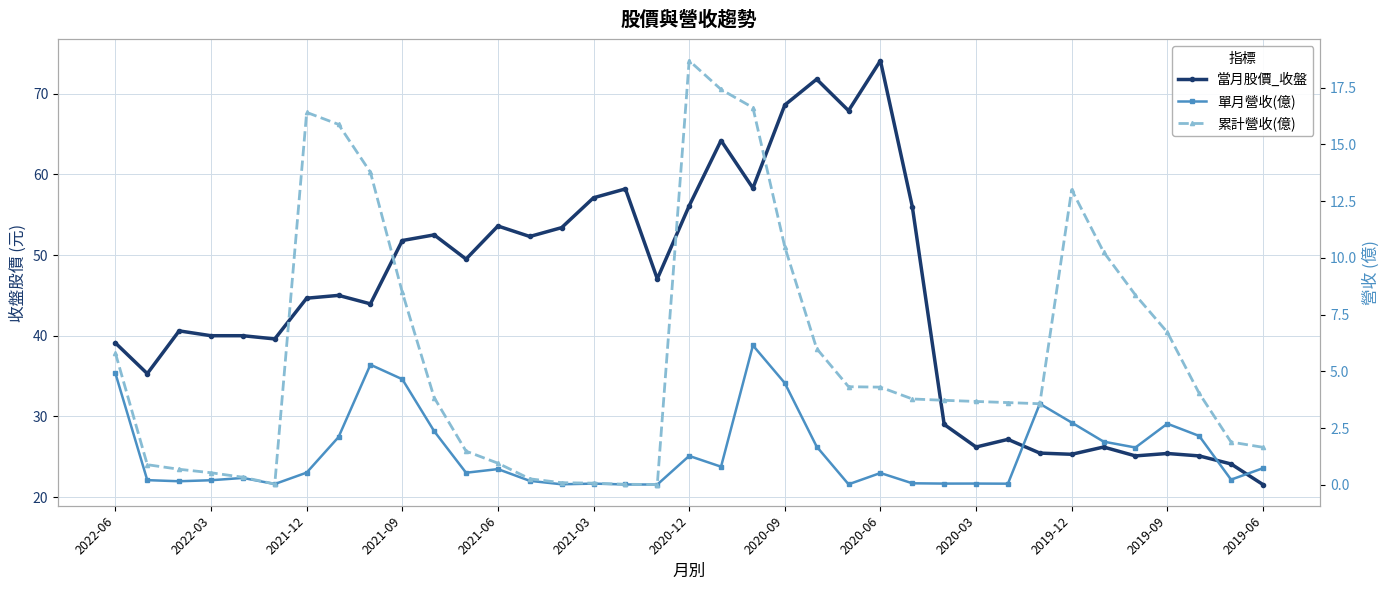

At 14, list the series in order from smallest to largest.

單月營收(億), 累計營收(億), 當月股價_收盤